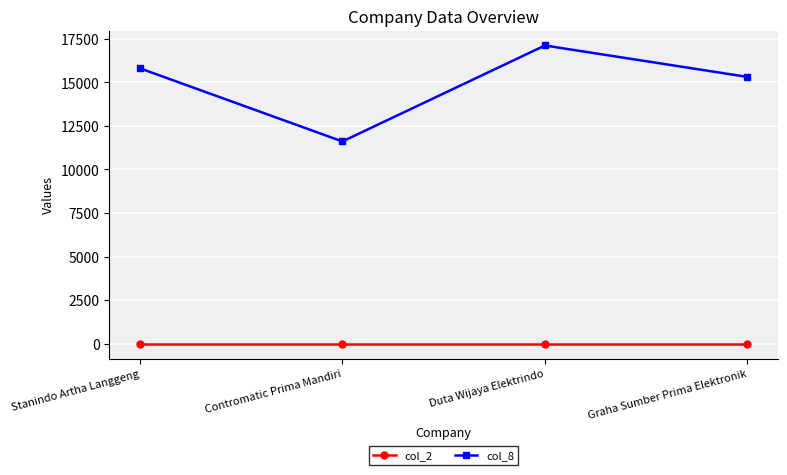

True or false: col_8 and col_2 intersect in this chart.

False